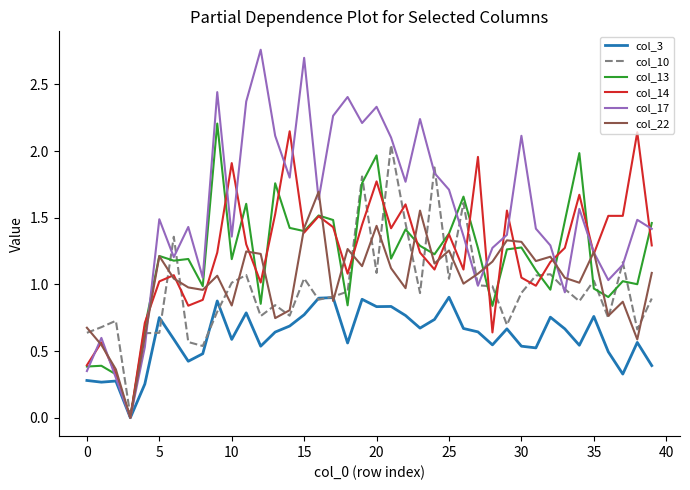

Which series has the largest total across all categories?

col_17